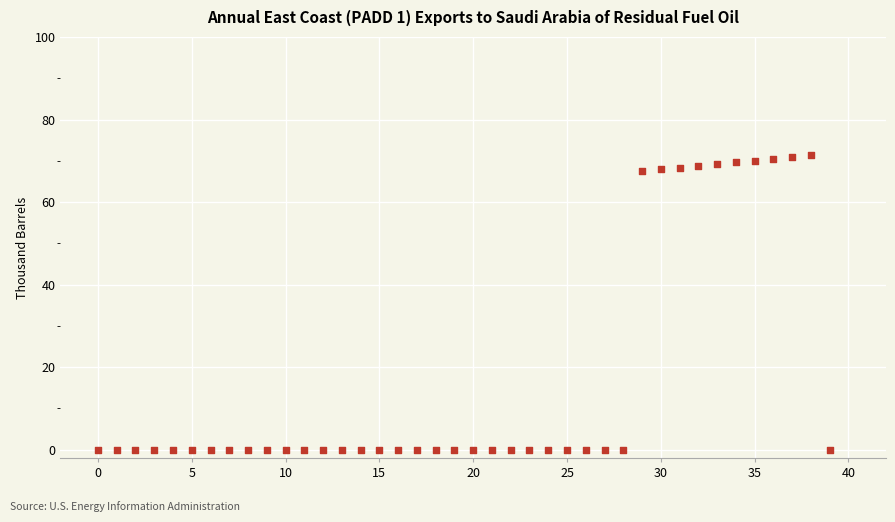

What is the range of Y values (max minus min)?

71.4